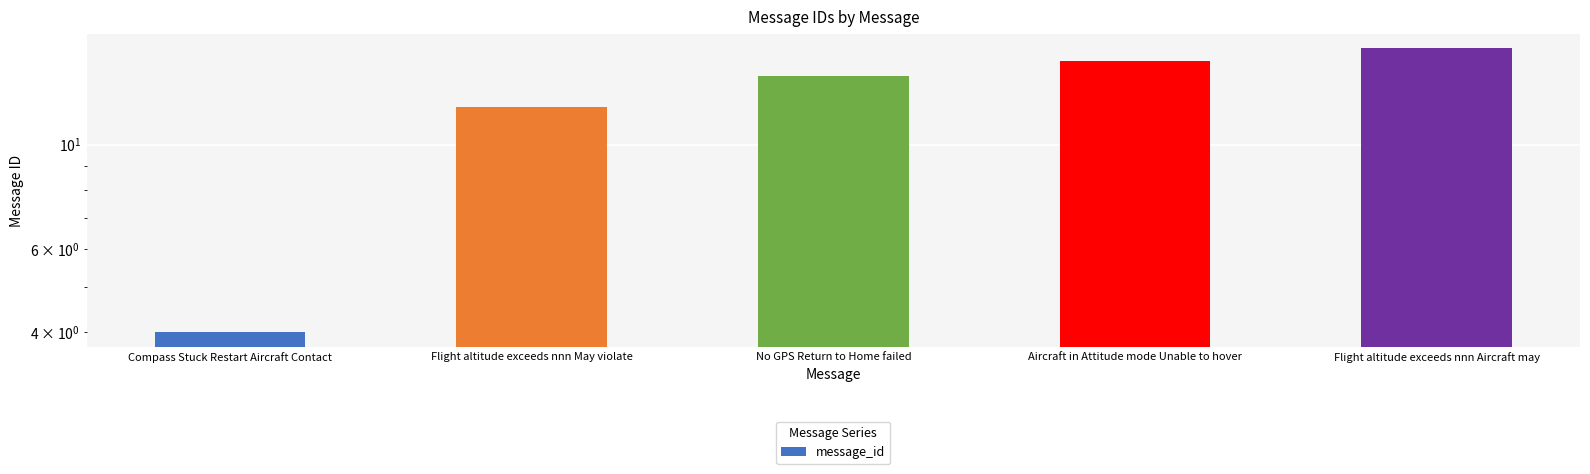

Reading right to left, extract all data points from this chart.

16	15	14	12	4